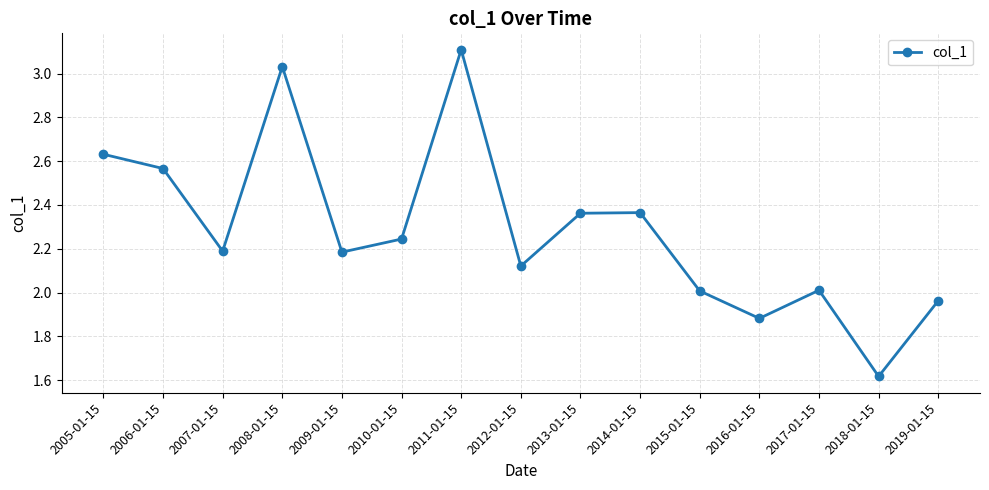

The chart shows a value of 0.8 at 2008-01-15. True or false?

False